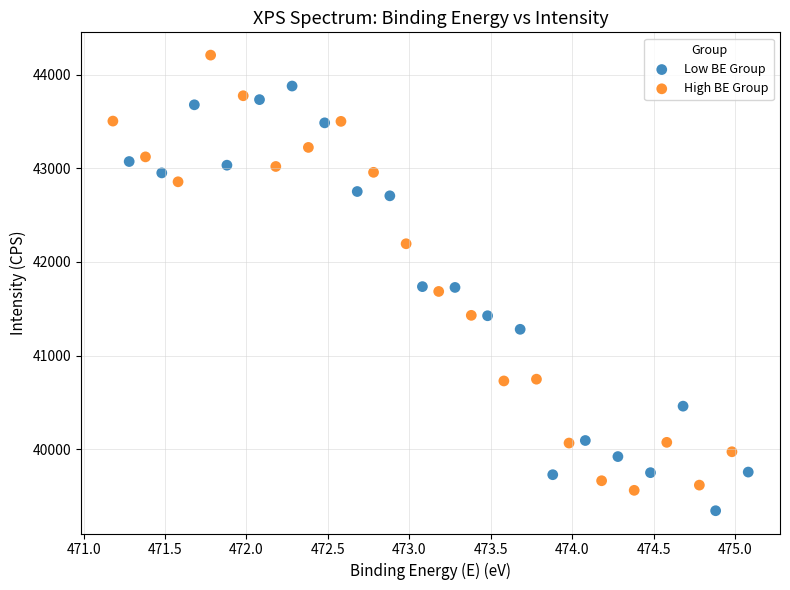

Which series has the largest Y range (max minus min)?

High BE Group